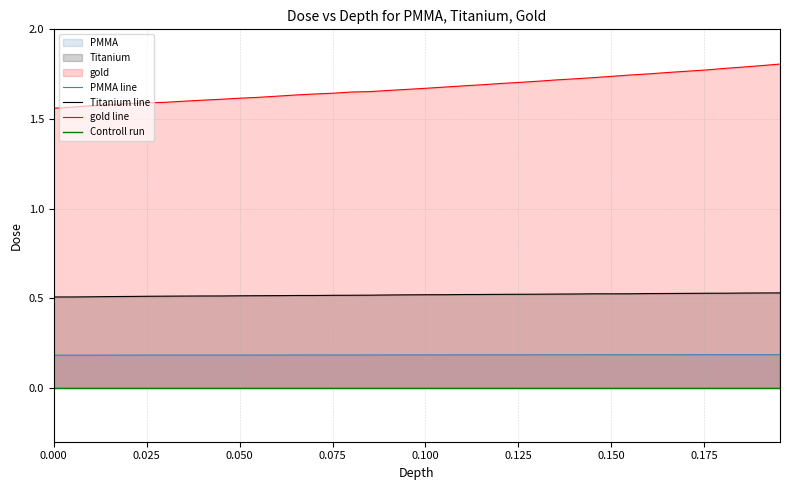

True or false: gold line and Titanium line cross at least once.

False